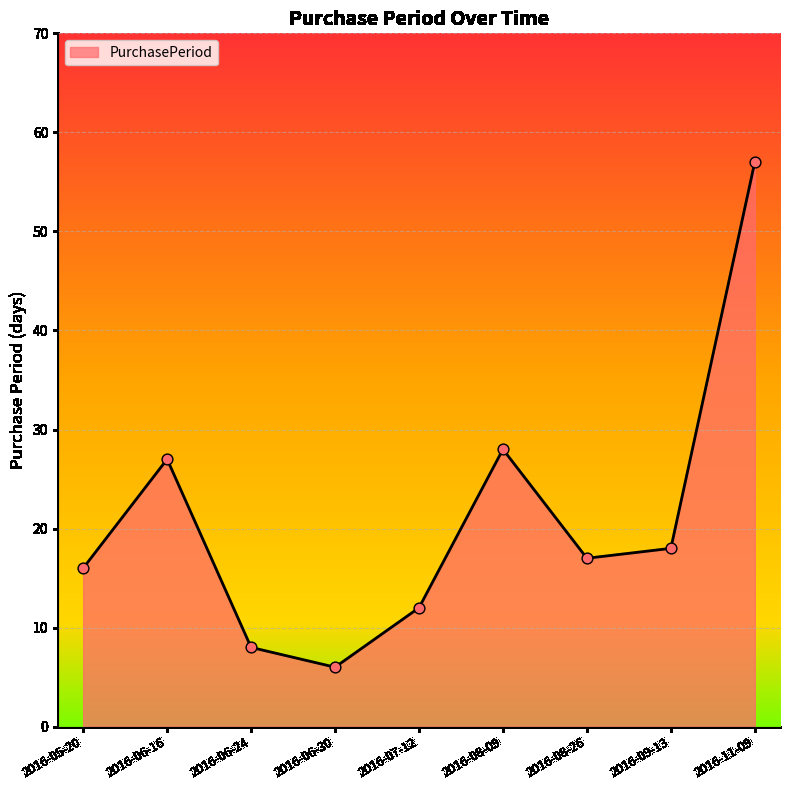

What is the change in value from 2016-08-09 to 2016-08-26?

-11